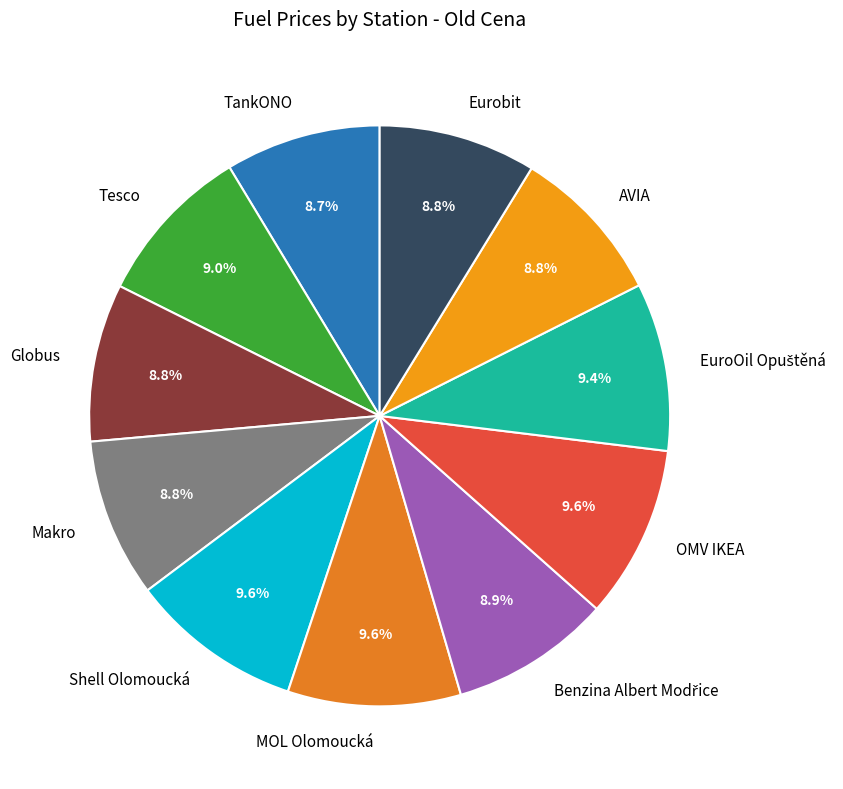

Is it true that Eurobit is 19% of the pie?

False